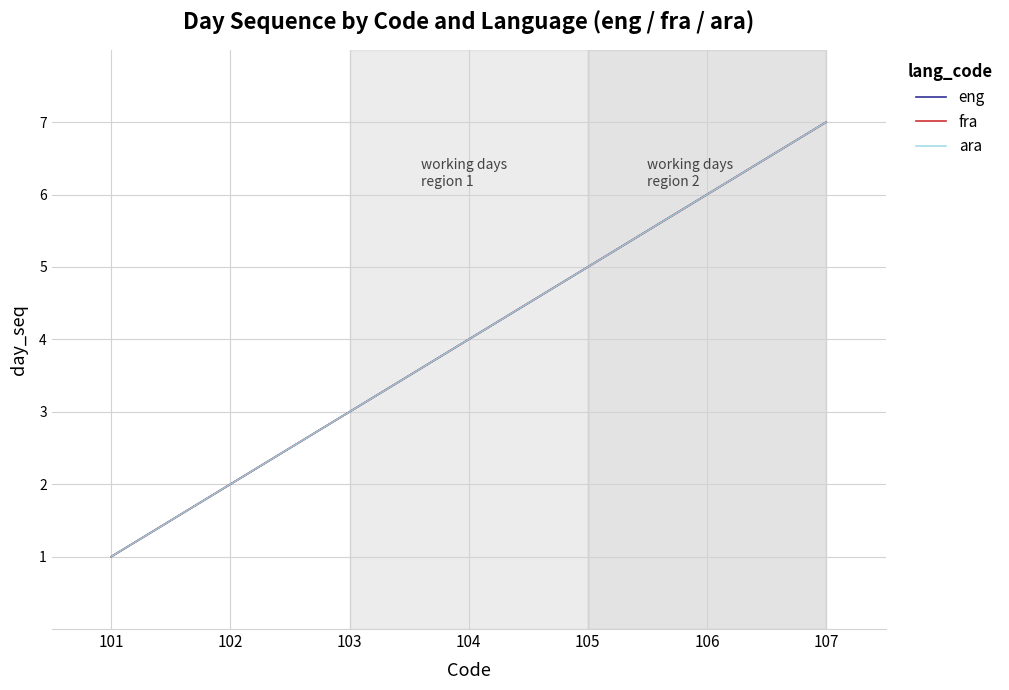

List the series in order of their peak value, highest first.

eng, fra, ara